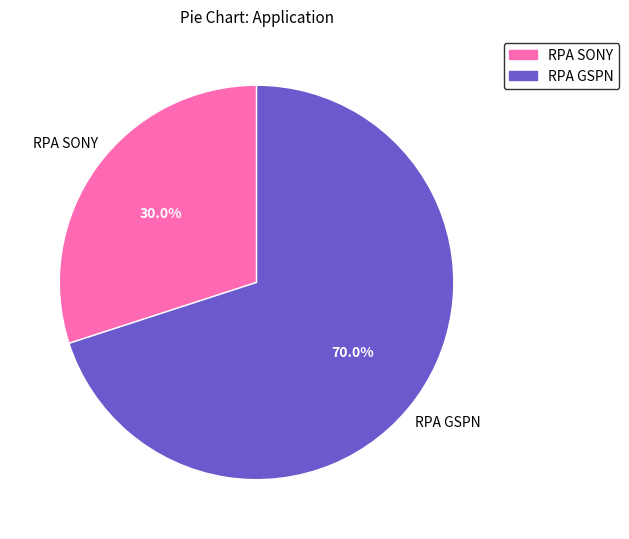

To the nearest percent, what is the average slice percentage?

50%